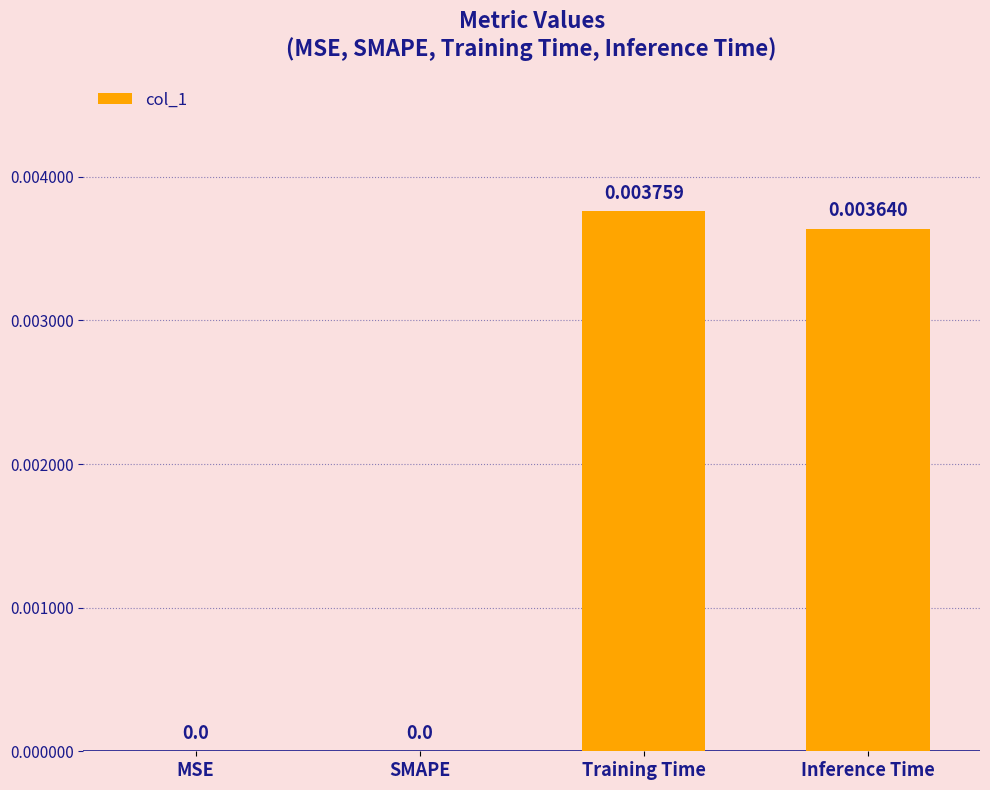

Between MSE and Inference Time, which is larger?

Inference Time